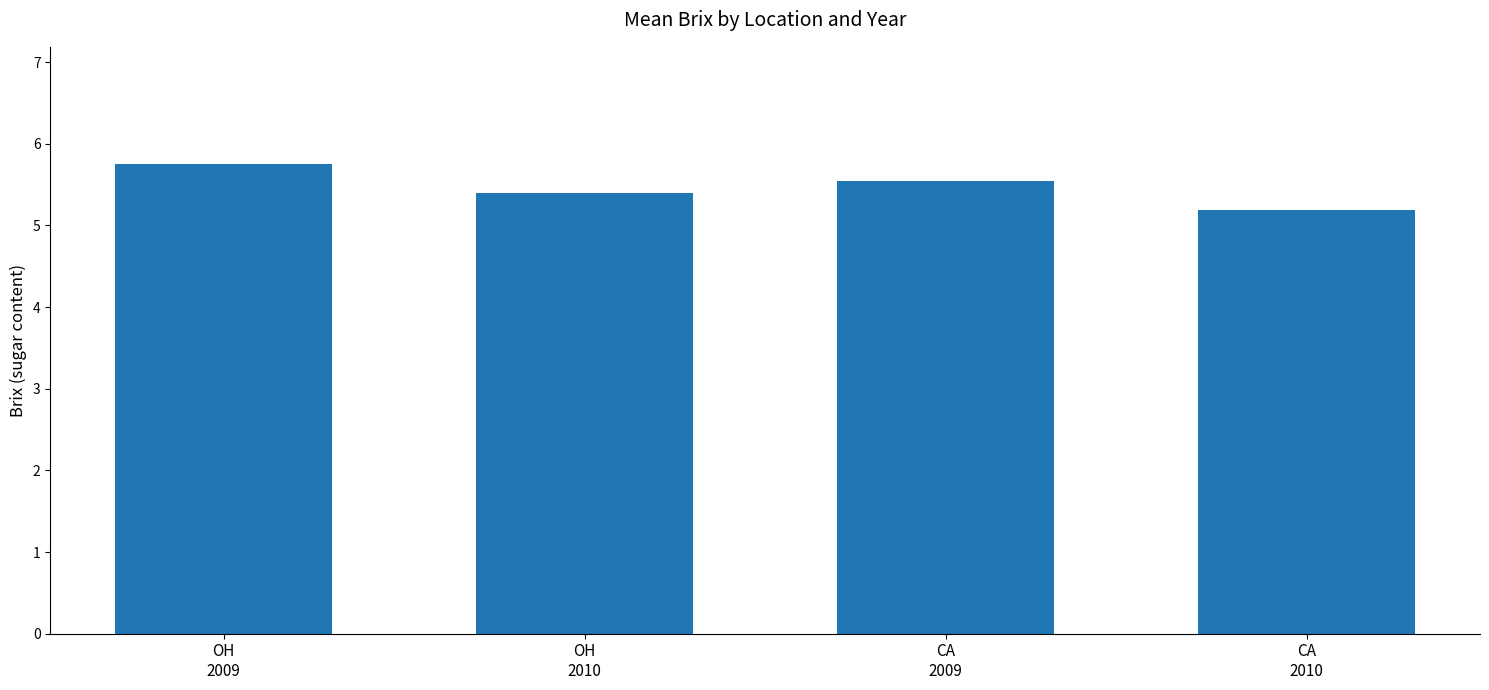

Rank the categories by value from lowest to highest.

CA
2010, OH
2010, CA
2009, OH
2009